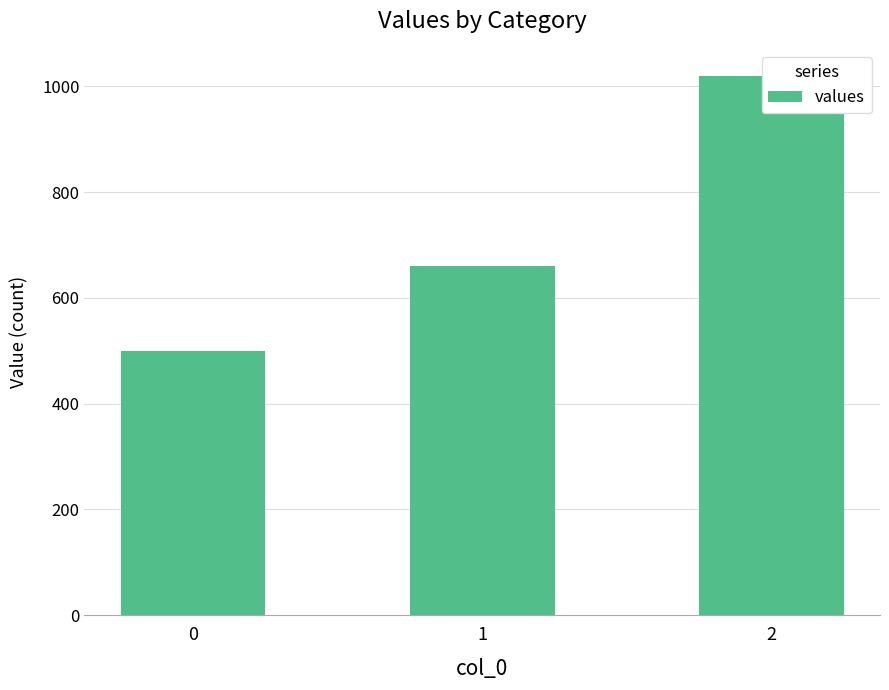

Reading left to right, transcribe all the data shown in this chart.

500	660	1020